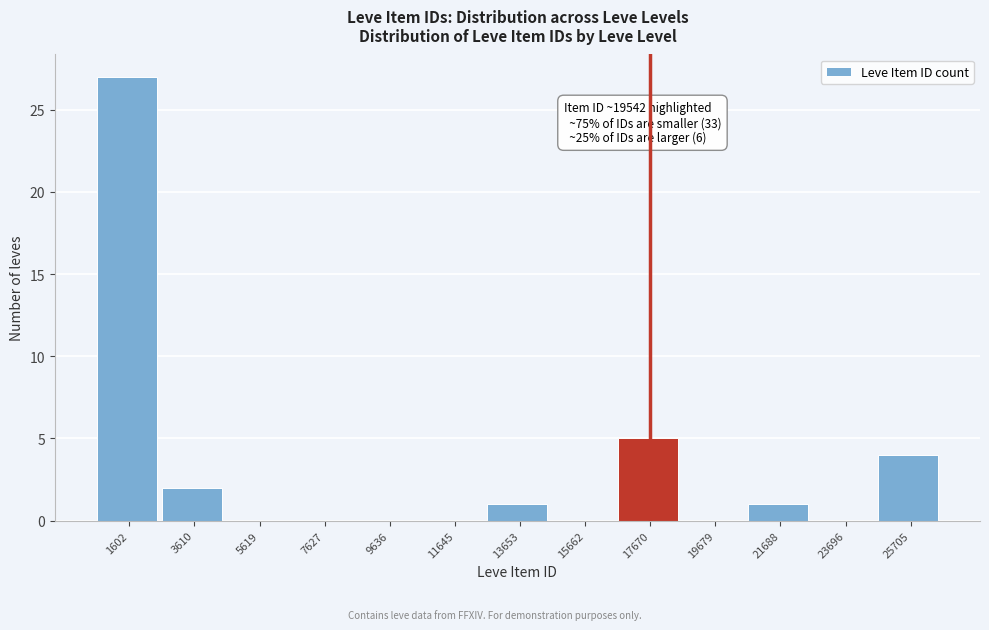

Reading left to right, list all the values displayed in this chart.

1602=27	3610=2	5619=0	7627=0	9636=0	11645=0	13653=1	15662=0	17670=5	19679=0	21688=1	23696=0	25705=4